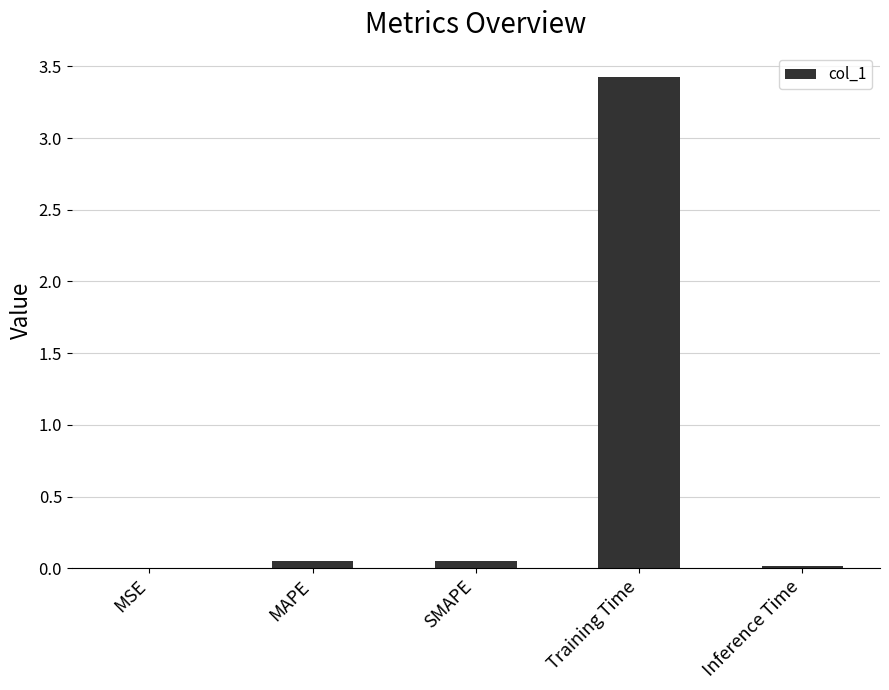

At which category does the chart reach its peak across all series?

Training Time